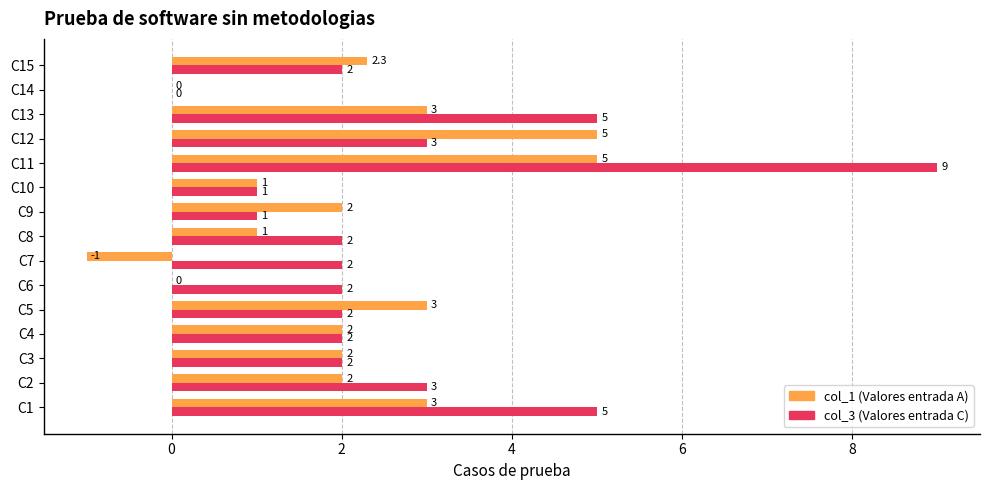

Is it true that col_3 (Valores entrada C) equals 2.6 at C4?

False